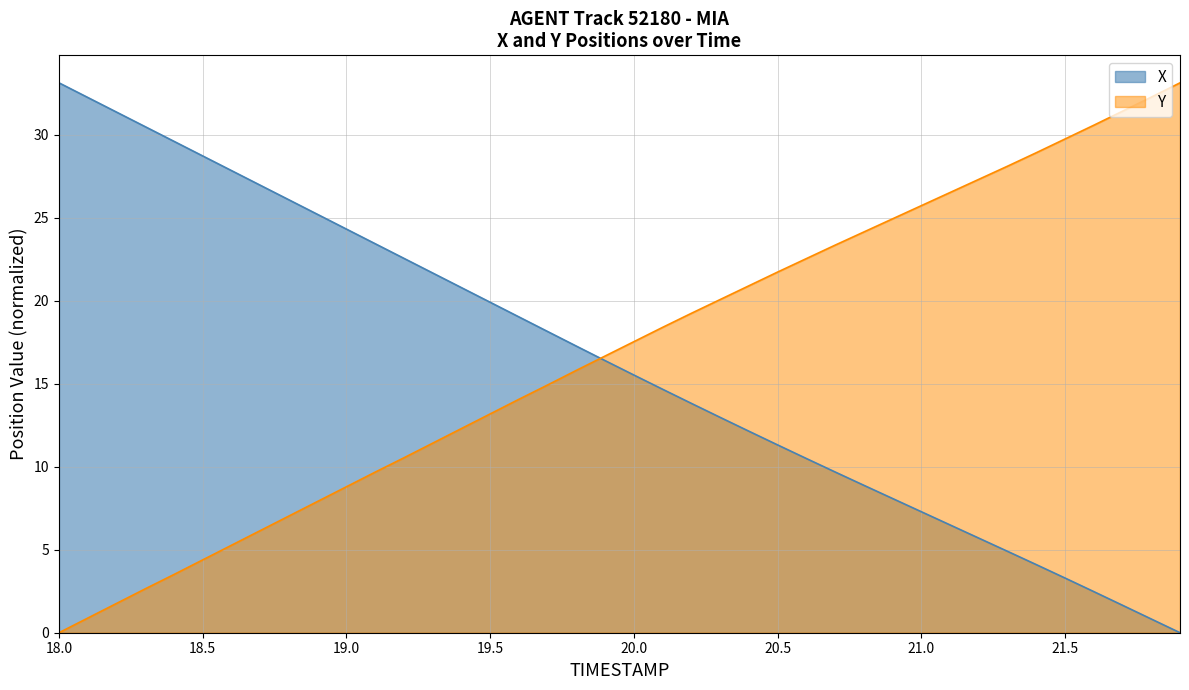

What is the average value of the Y series?

16.8